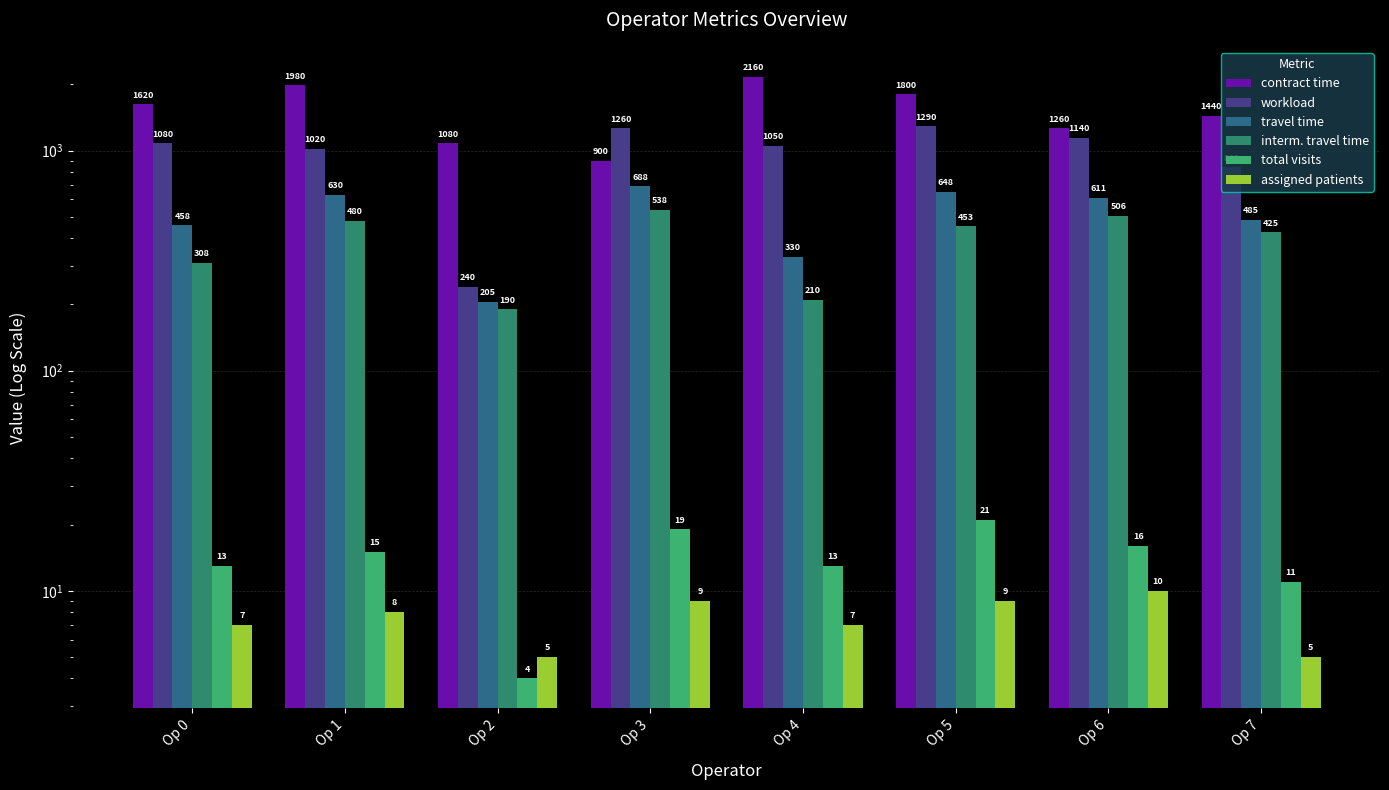

At which label does workload first exceed 1080?

Op 3